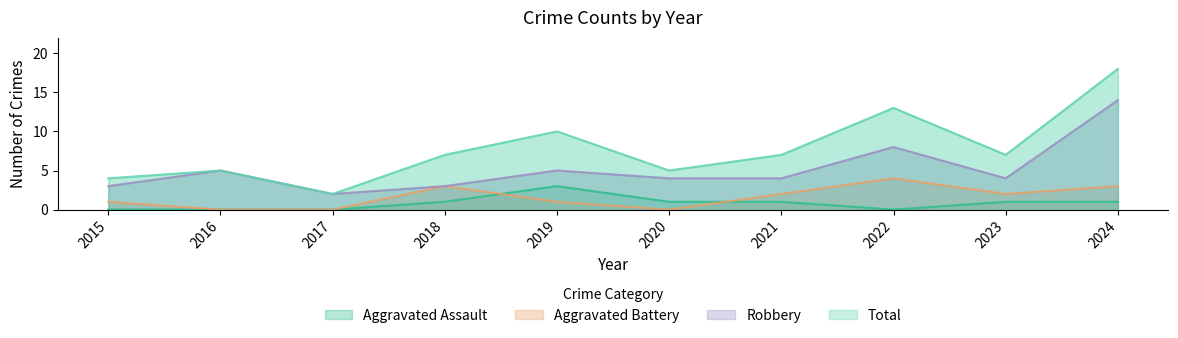

What is the difference between the highest and lowest values at 2019?

9